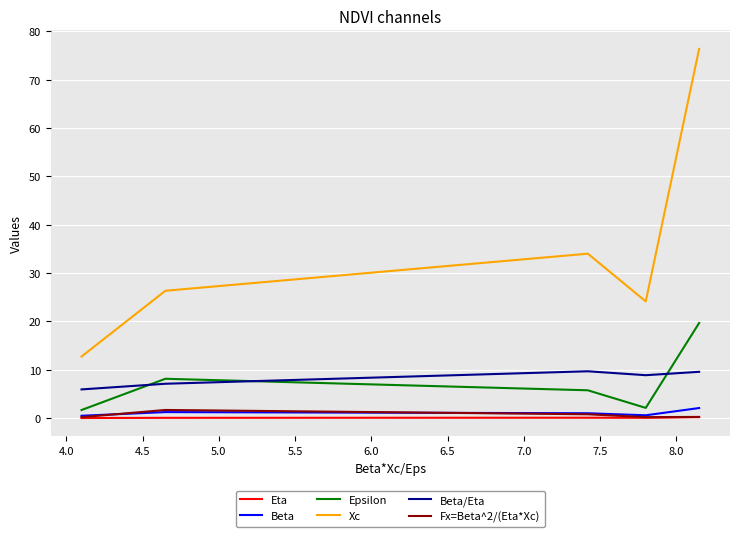

True or false: Xc has more than 2 points higher than both neighbors.

False